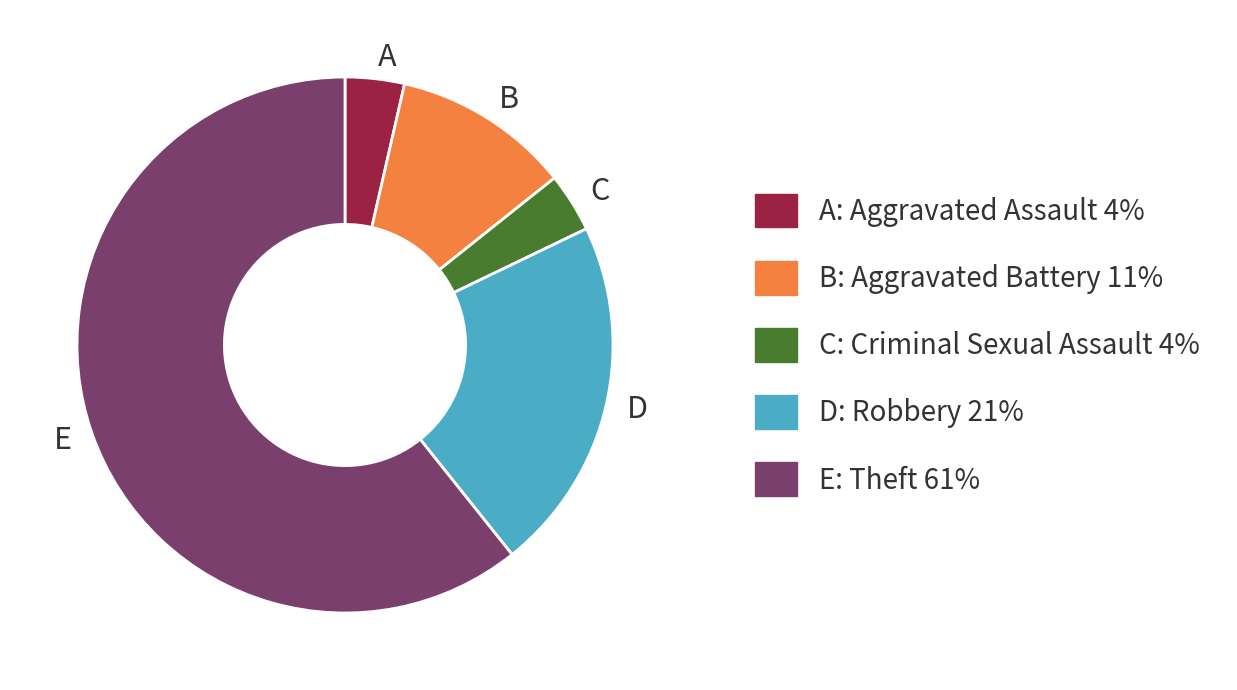

The E slice represents 54% of the pie. True or false?

False